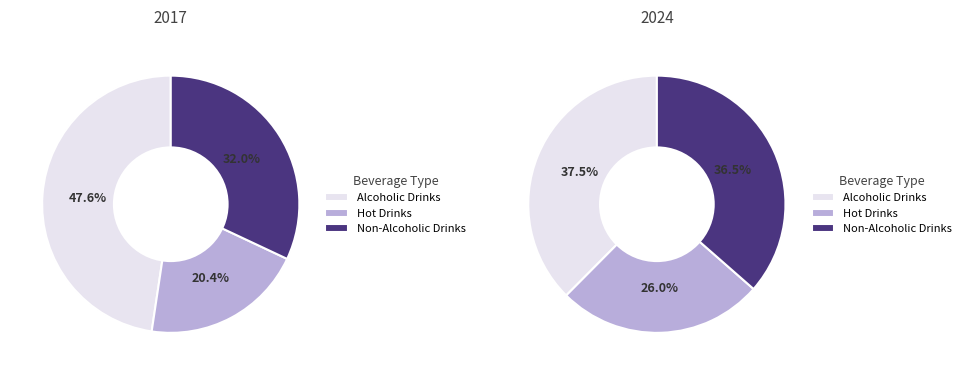

What portion of the pie excludes Hot Drinks?

79.6%